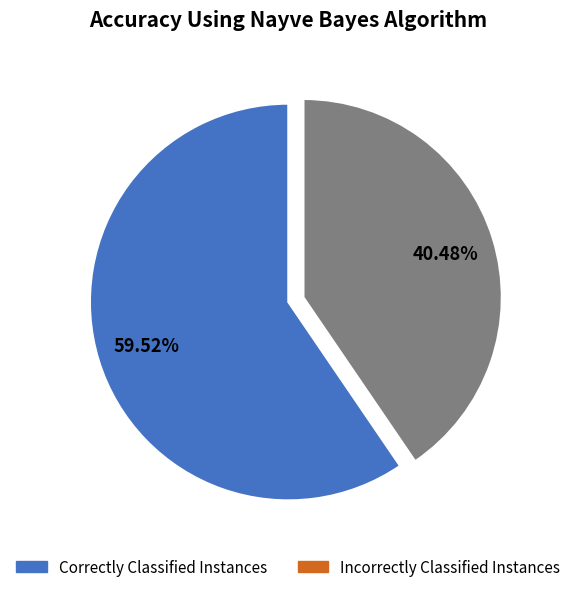

Does any single category account for the majority?

Yes